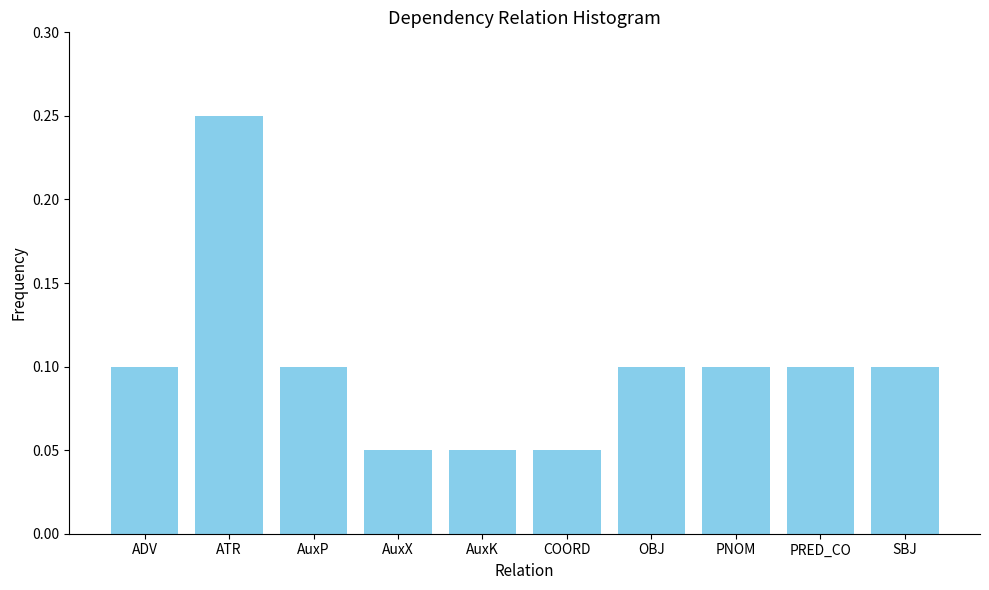

What is the sum of all values?

1.0